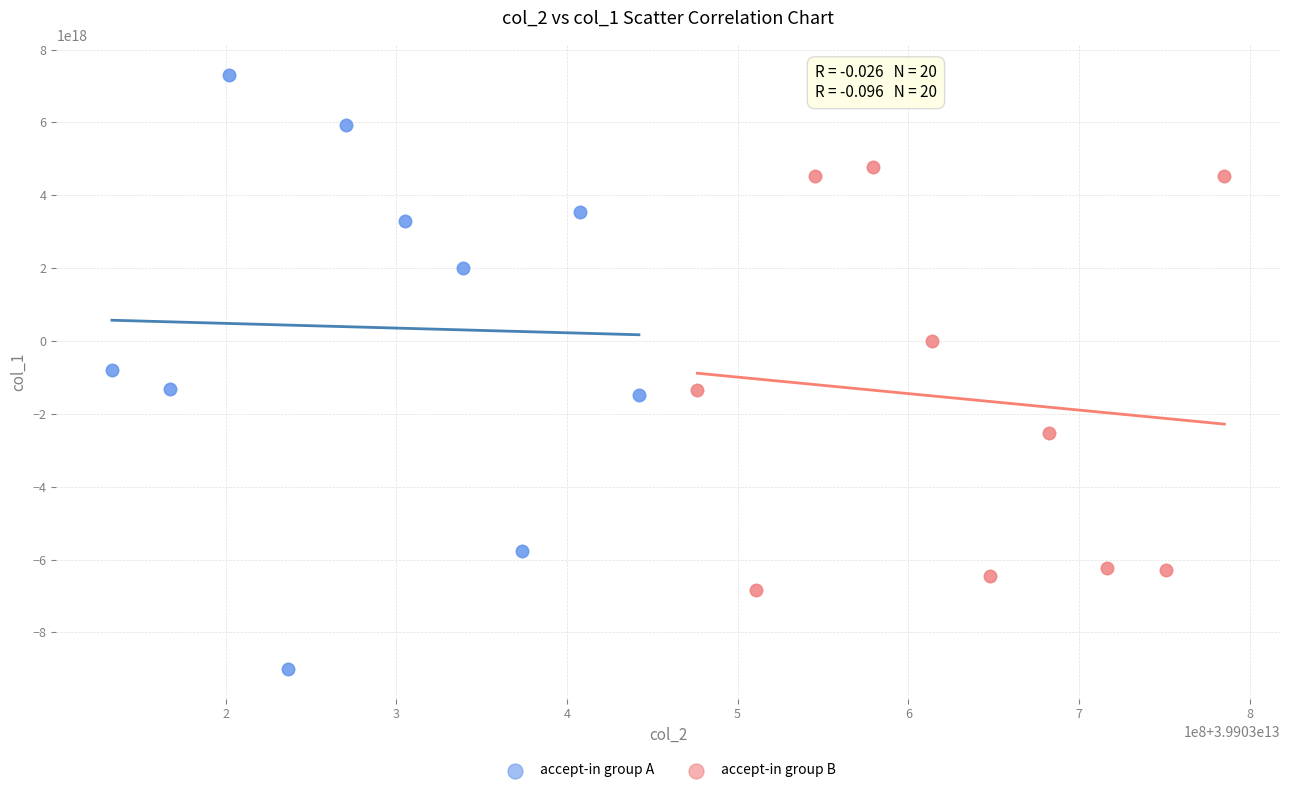

Which series reaches the minimum Y coordinate?

accept-in group A